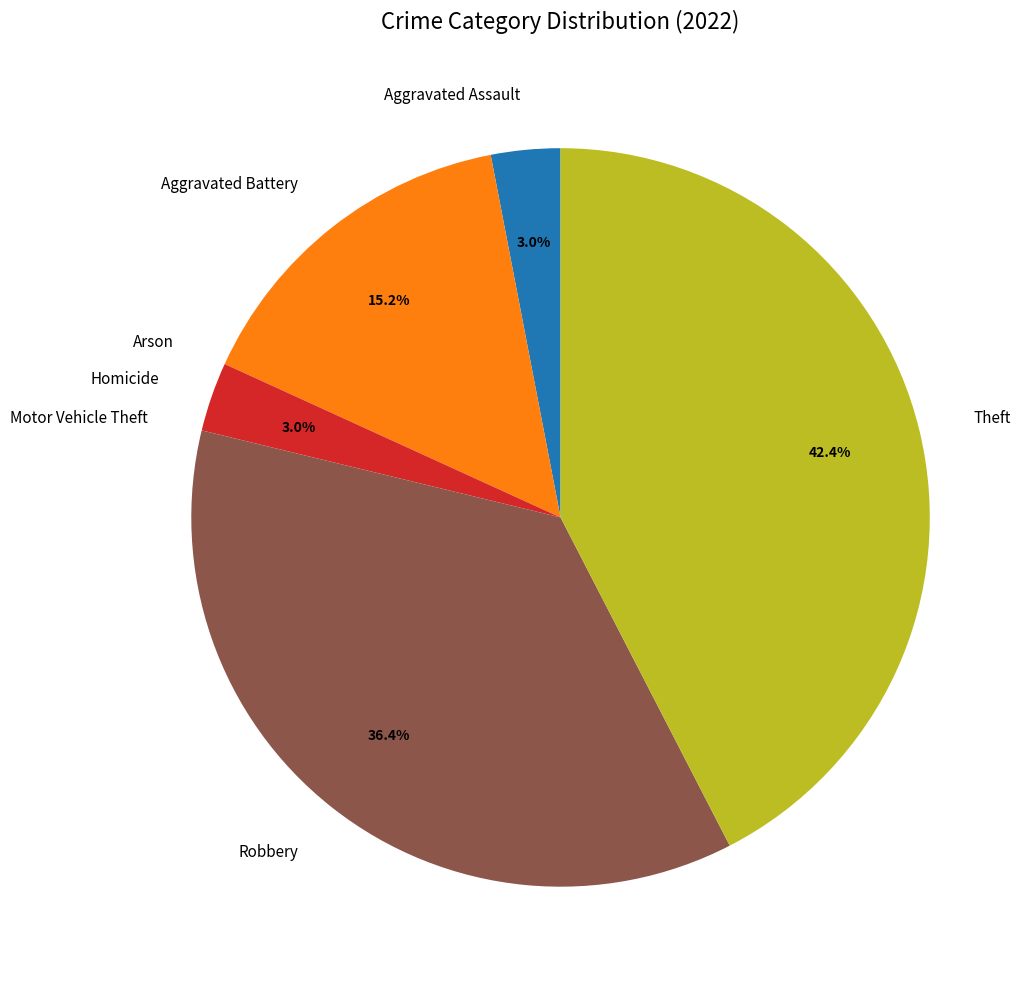

Combined, what portion of the pie is Homicide and Robbery?

39.4%